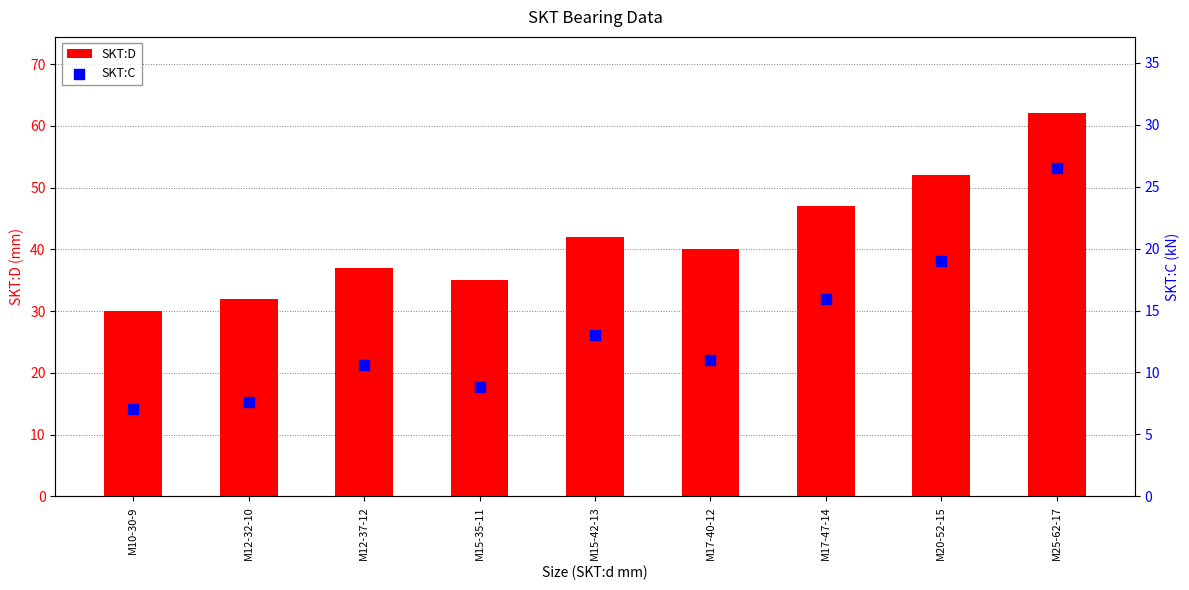

At how many categories does at least one series exceed 37?

5